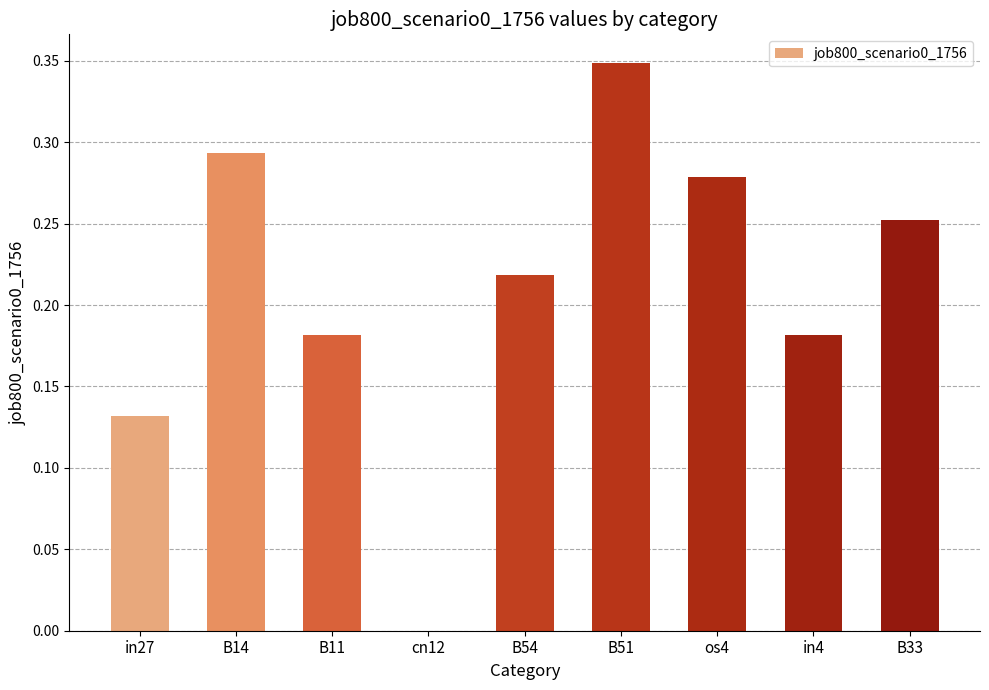

Which category has the highest value across all series?

B51